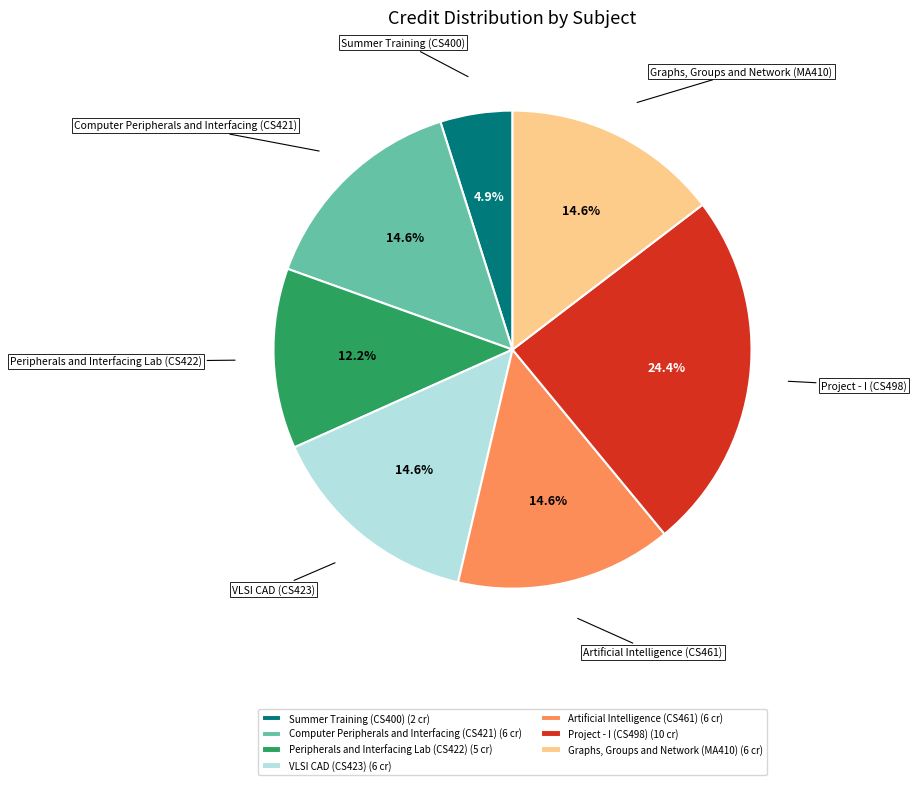

To the nearest percent, what percentage of the pie is Graphs, Groups and Network (MA410)?

15%